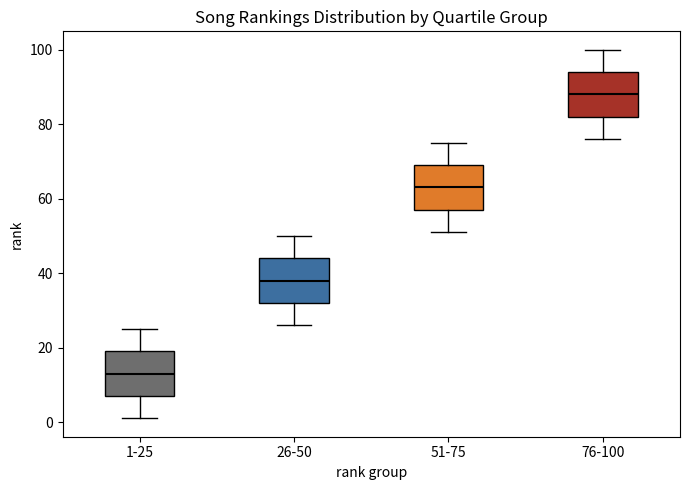

Which box has the highest median line?

76-100